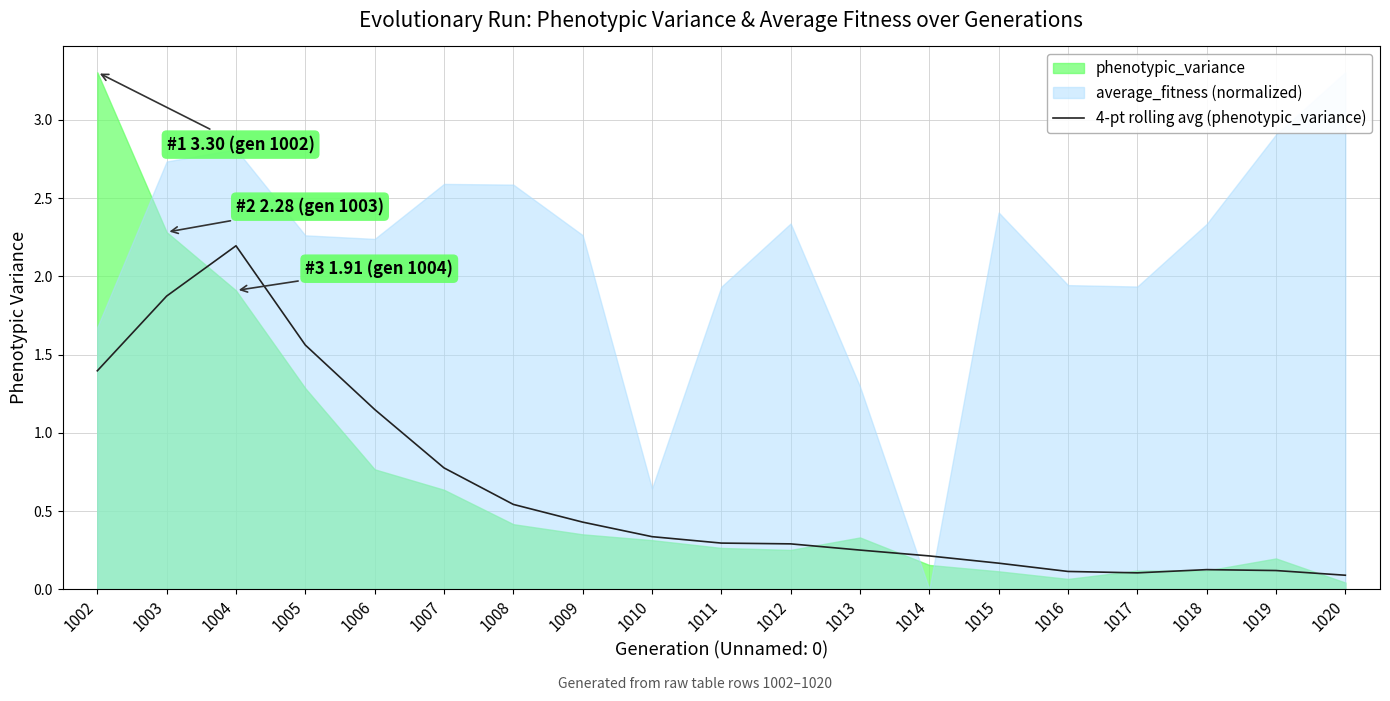

Between 1013 and 1005, which is larger?

1005